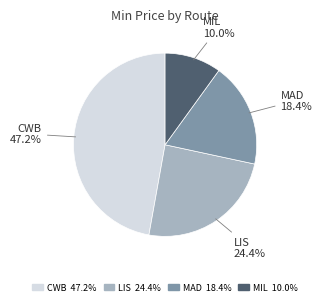

How many slices are in this pie chart?

4